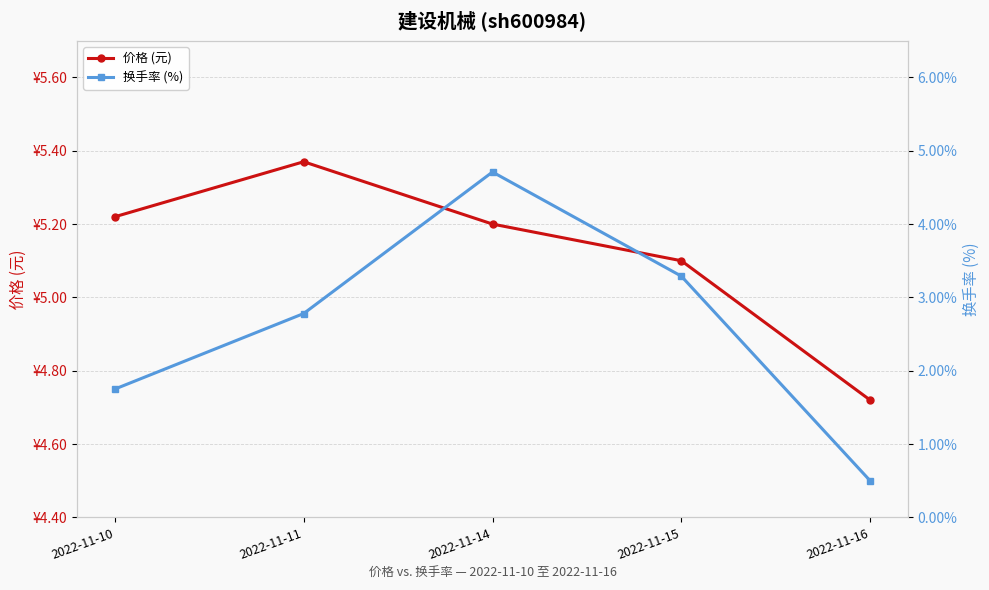

At which category is the sum across all series the highest?

2022-11-14